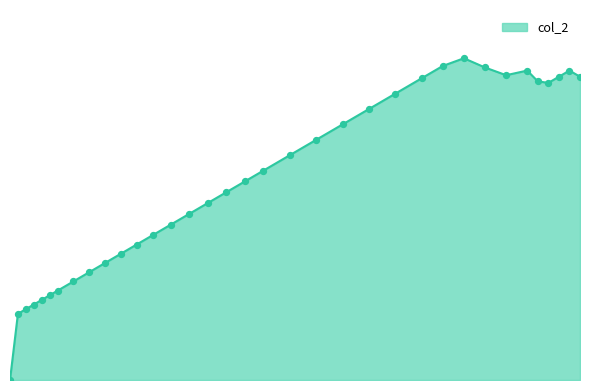

Is the value of col_2_points at 5 greater than the value of col_2_line at 33?

No